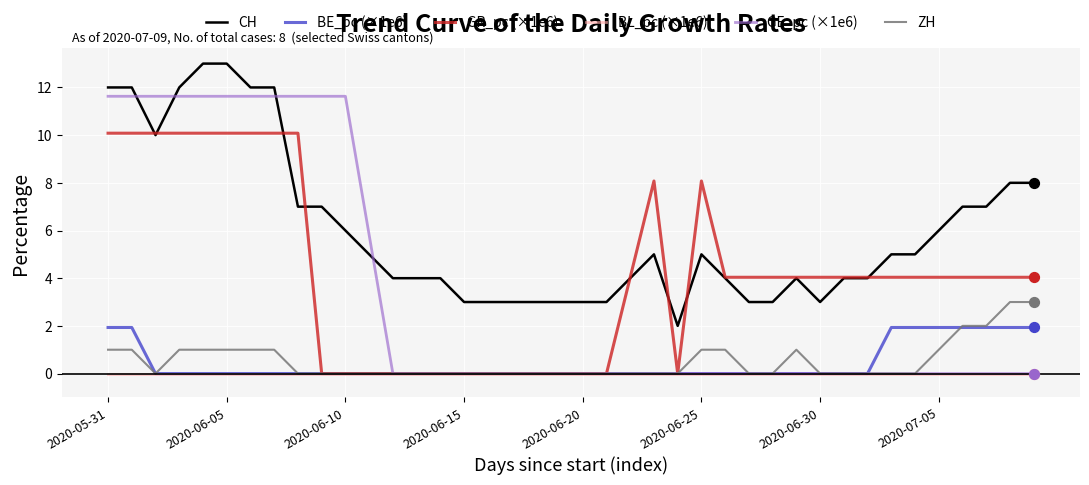

Which series has the largest total across all categories?

CH